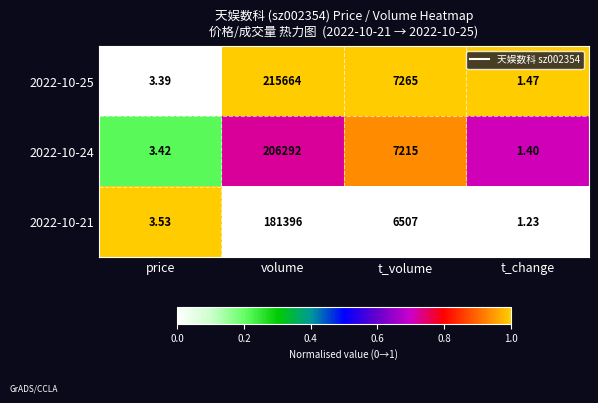

Which label corresponds to the largest value in the chart?

volume